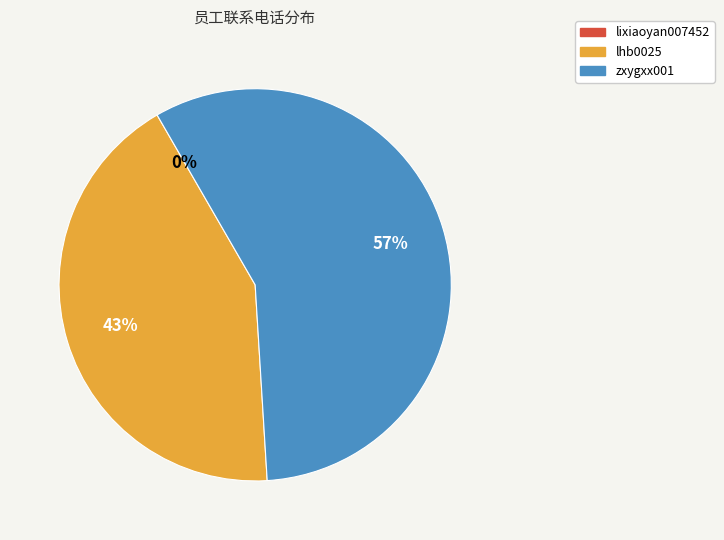

The zxygxx001 slice represents 44% of the pie. True or false?

False